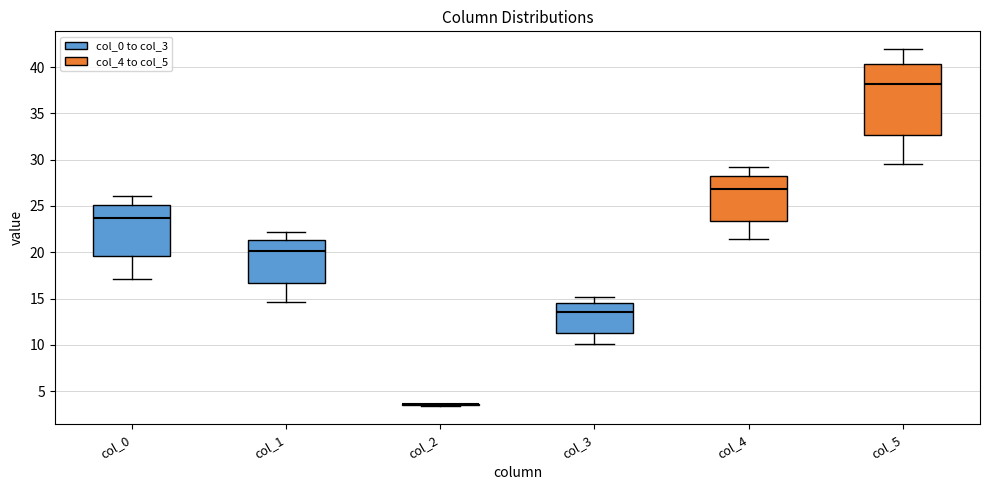

Where does the median line of the box for col_3 sit on the y-axis? The values are not printed on the chart, so give them approximately, as read against the axis.

13.5